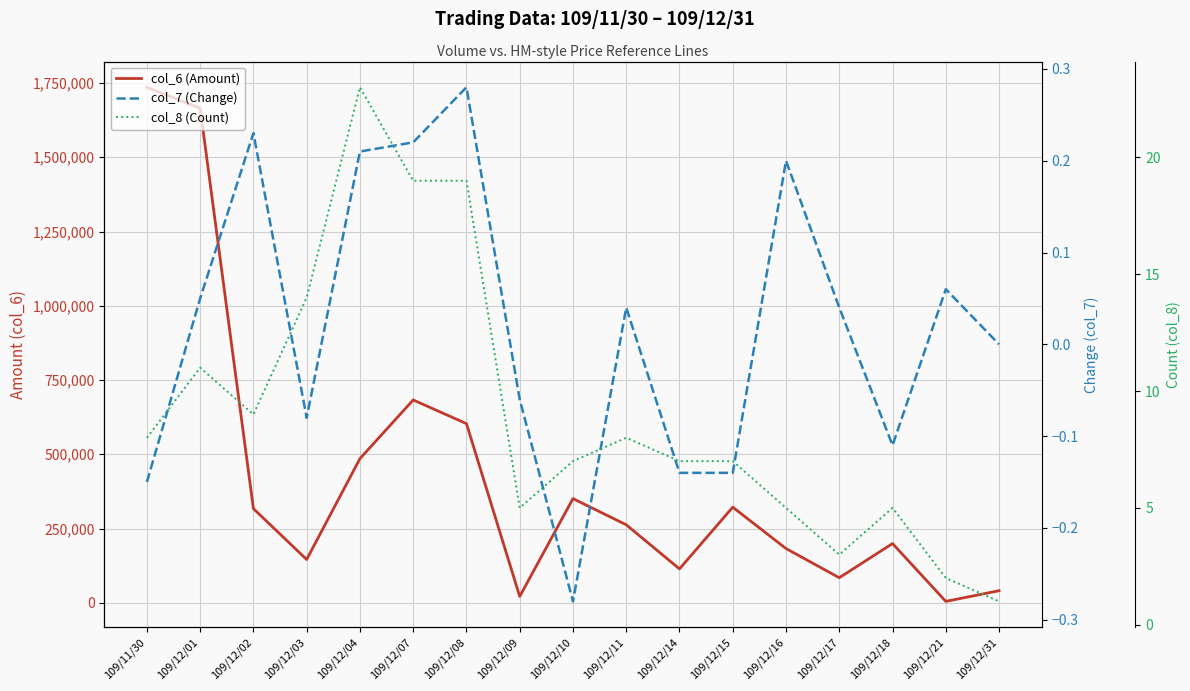

At which label does col_8 (Count) reach its minimum?

109/12/31